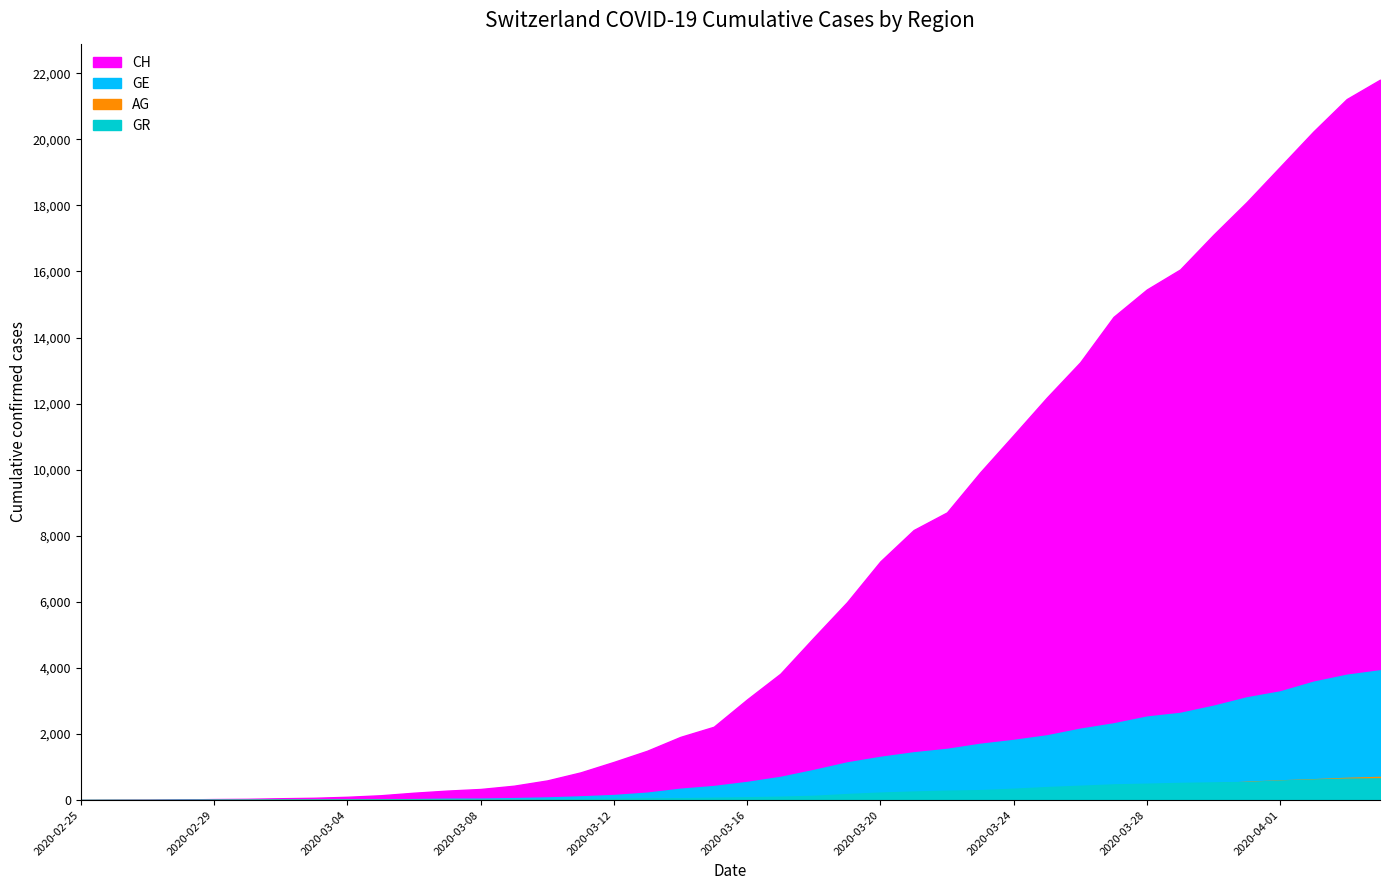

Reading right to left, extract all data points from this chart.

CH: 2020-04-04=21804	2020-04-03=21217	2020-04-02=20235	2020-04-01=19168	2020-03-31=18102	2020-03-30=17110	2020-03-29=16060	2020-03-28=15454	2020-03-27=14624	2020-03-26=13251	2020-03-25=12184	2020-03-24=11048	2020-03-23=9923	2020-03-22=8707	2020-03-21=8173	2020-03-20=7224	2020-03-19=5989	2020-03-18=4917	2020-03-17=3825	2020-03-16=3047	2020-03-15=2219	2020-03-14=1913	2020-03-13=1493	2020-03-12=1156	2020-03-11=838	2020-03-10=595	2020-03-09=435	2020-03-08=336	2020-03-07=287	2020-03-06=223	2020-03-05=146	2020-03-04=100	2020-03-03=70	2020-03-02=56	2020-03-01=38	2020-02-29=31	2020-02-28=19	2020-02-27=9	2020-02-26=5	2020-02-25=0
GE: 2020-04-04=3928	2020-04-03=3793	2020-04-02=3582	2020-04-01=3289	2020-03-31=3109	2020-03-30=2855	2020-03-29=2638	2020-03-28=2527	2020-03-27=2321	2020-03-26=2160	2020-03-25=1959	2020-03-24=1820	2020-03-23=1703	2020-03-22=1549	2020-03-21=1445	2020-03-20=1307	2020-03-19=1139	2020-03-18=911	2020-03-17=701	2020-03-16=549	2020-03-15=425	2020-03-14=343	2020-03-13=224	2020-03-12=153	2020-03-11=112	2020-03-10=79	2020-03-09=59	2020-03-08=44	2020-03-07=42	2020-03-06=29	2020-03-05=20	2020-03-04=15	2020-03-03=13	2020-03-02=13	2020-03-01=9	2020-02-29=8	2020-02-28=4	2020-02-27=1	2020-02-26=1	2020-02-25=0
AG: 2020-04-04=702	2020-04-03=673	2020-04-02=631	2020-04-01=596	2020-03-31=554	2020-03-30=506	2020-03-29=485	2020-03-28=444	2020-03-27=407	2020-03-26=367	2020-03-25=318	2020-03-24=283	2020-03-23=245	2020-03-22=235	2020-03-21=223	2020-03-20=175	2020-03-19=134	2020-03-18=96	2020-03-17=69	2020-03-16=56	2020-03-15=43	2020-03-14=33	2020-03-13=30	2020-03-12=27	2020-03-11=20	2020-03-10=18	2020-03-09=15	2020-03-08=14	2020-03-07=14	2020-03-06=12	2020-03-05=11	2020-03-04=10	2020-03-03=7	2020-03-02=7	2020-03-01=4	2020-02-29=3	2020-02-28=1	2020-02-27=1	2020-02-26=1	2020-02-25=0
GR: 2020-04-04=657	2020-04-03=649	2020-04-02=622	2020-04-01=592	2020-03-31=547	2020-03-30=535	2020-03-29=519	2020-03-28=495	2020-03-27=474	2020-03-26=433	2020-03-25=393	2020-03-24=343	2020-03-23=300	2020-03-22=284	2020-03-21=258	2020-03-20=226	2020-03-19=182	2020-03-18=128	2020-03-17=101	2020-03-16=84	2020-03-15=71	2020-03-14=56	2020-03-13=53	2020-03-12=43	2020-03-11=31	2020-03-10=22	2020-03-09=18	2020-03-08=18	2020-03-07=17	2020-03-06=16	2020-03-05=14	2020-03-04=12	2020-03-03=9	2020-03-02=9	2020-03-01=6	2020-02-29=6	2020-02-28=6	2020-02-27=2	2020-02-26=2	2020-02-25=0